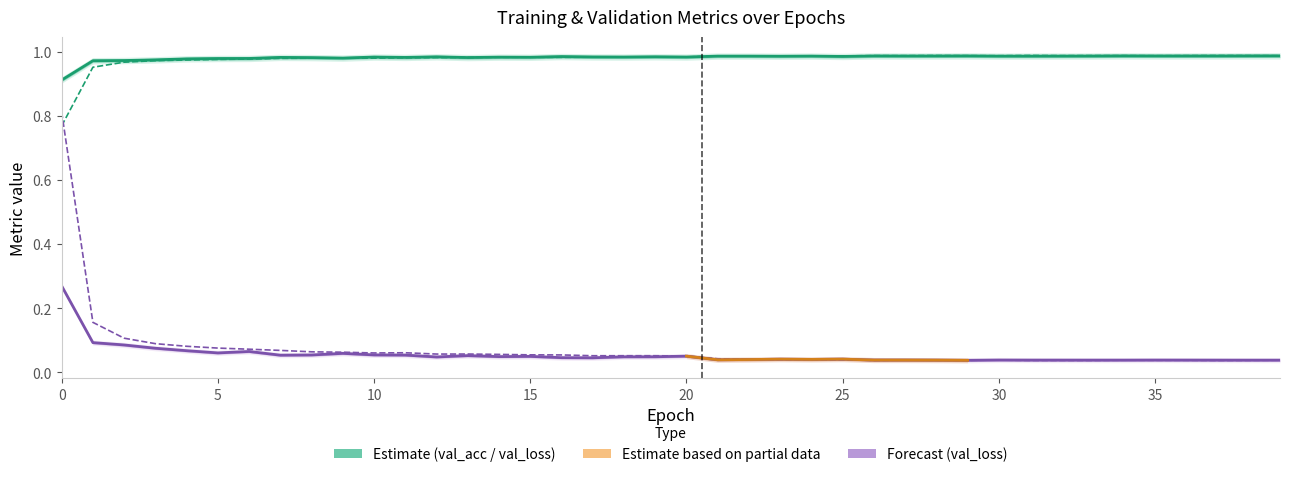

True or false: val_loss and val_acc intersect in this chart.

False